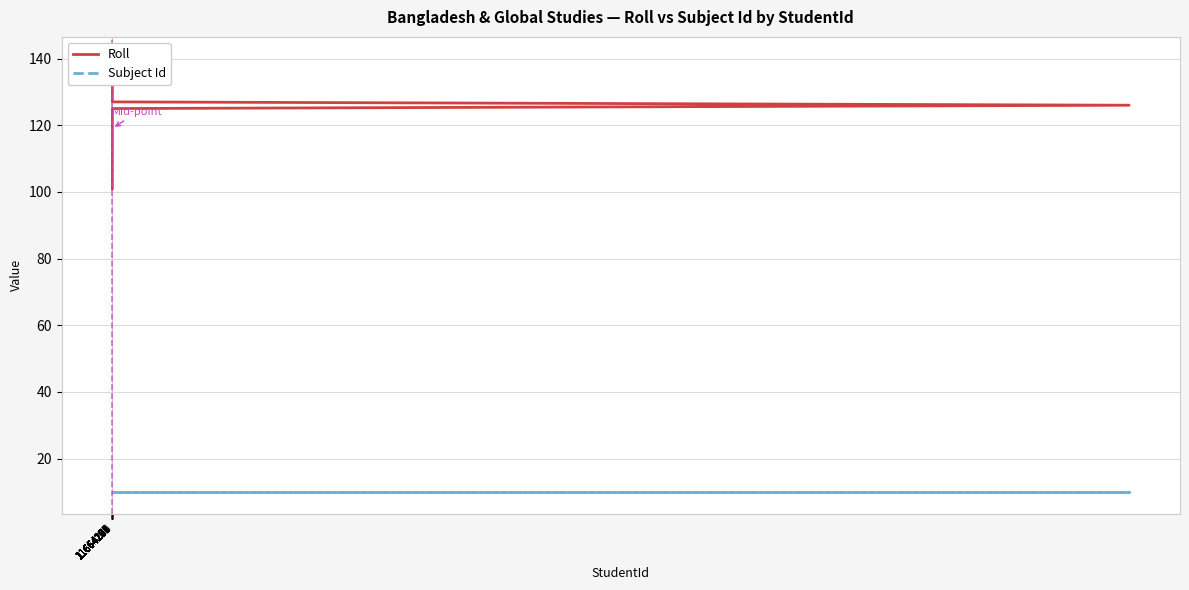

What is the minimum value for Roll?

101